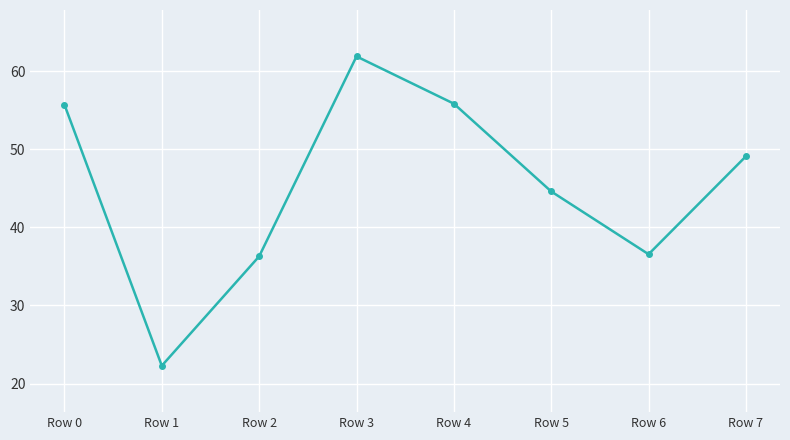

At which category does the chart reach its minimum across all series?

Row 1